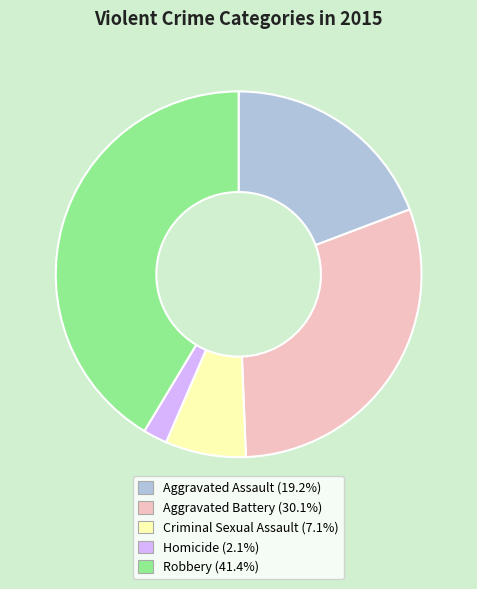

Is Aggravated Assault the majority of the pie?

No